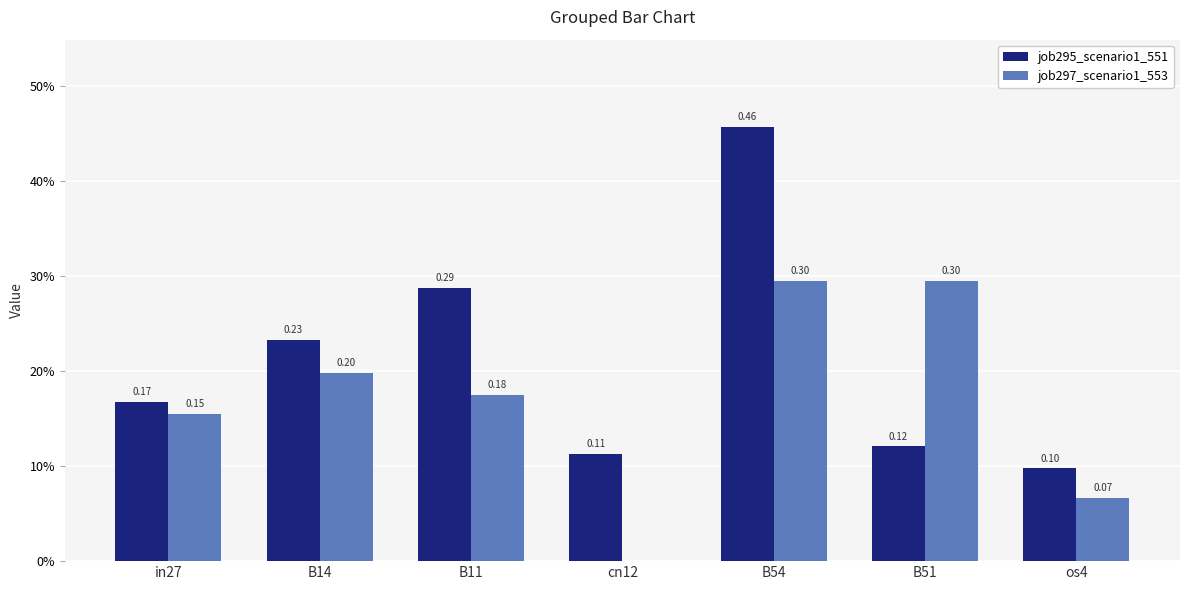

What is the difference between the highest and lowest values at B11?

0.1